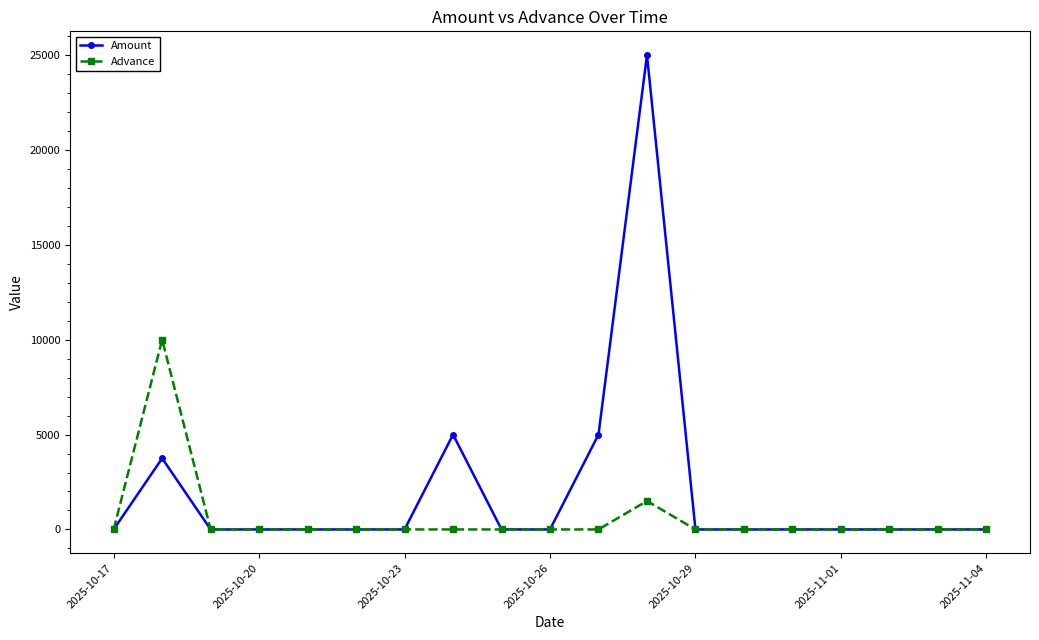

Which series has the widest spread of values?

Amount